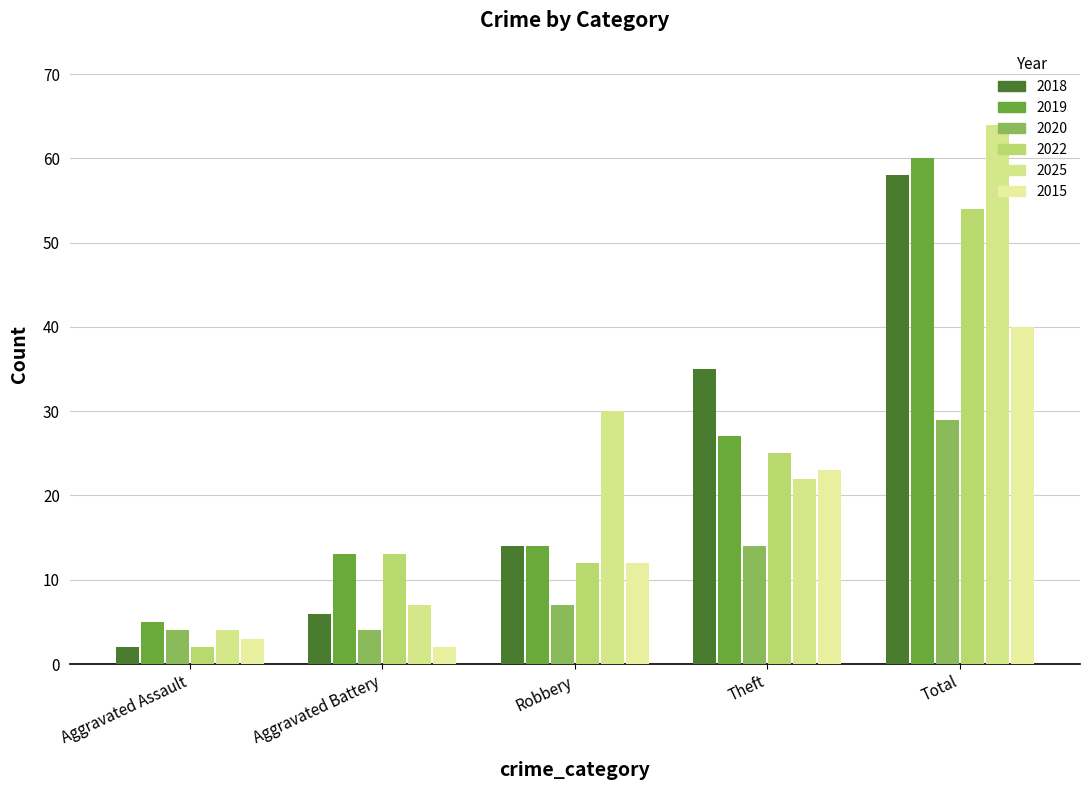

Which series changed the most between Aggravated Battery and Theft?

2018